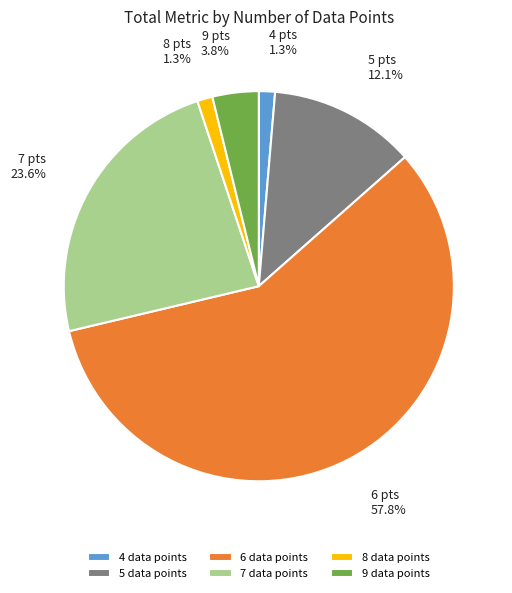

To the nearest percent, what portion does 5 represent?

12%